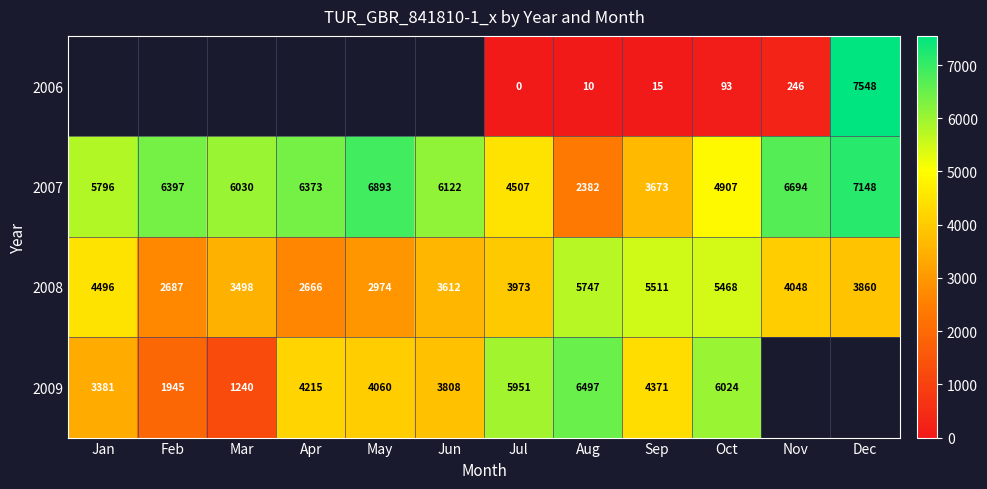

How many data points in 2008 are above 3973?

5